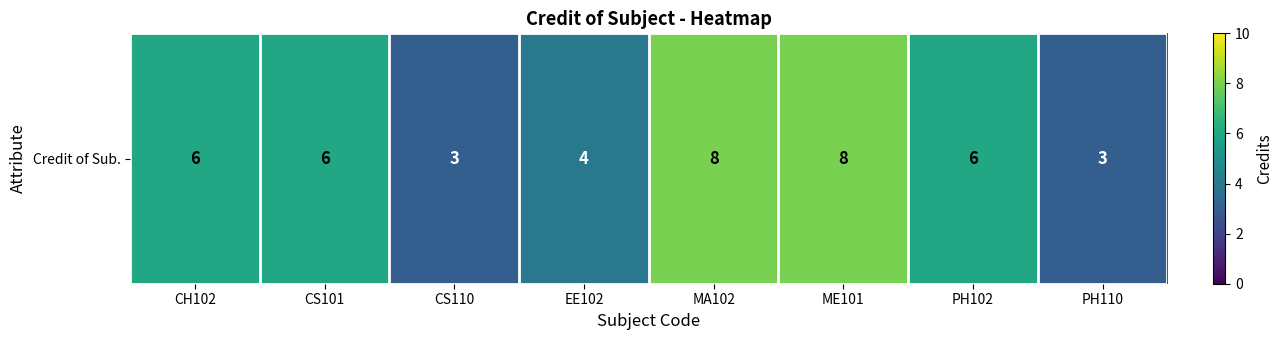

Reading right to left, what are all the values shown in this chart?

3	6	8	8	4	3	6	6